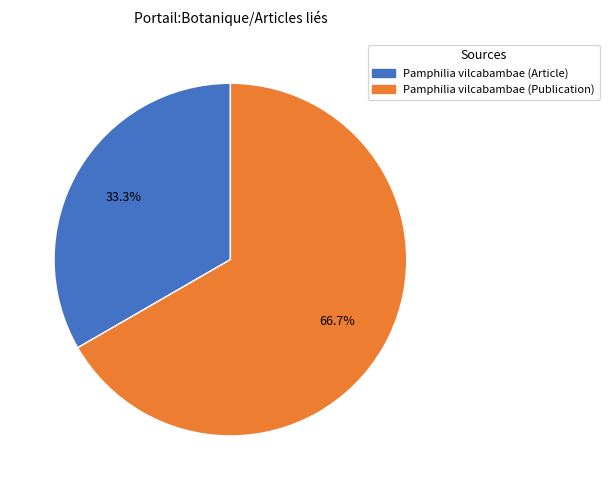

Which category accounts for the majority?

Pamphilia vilcabambae (Publication)